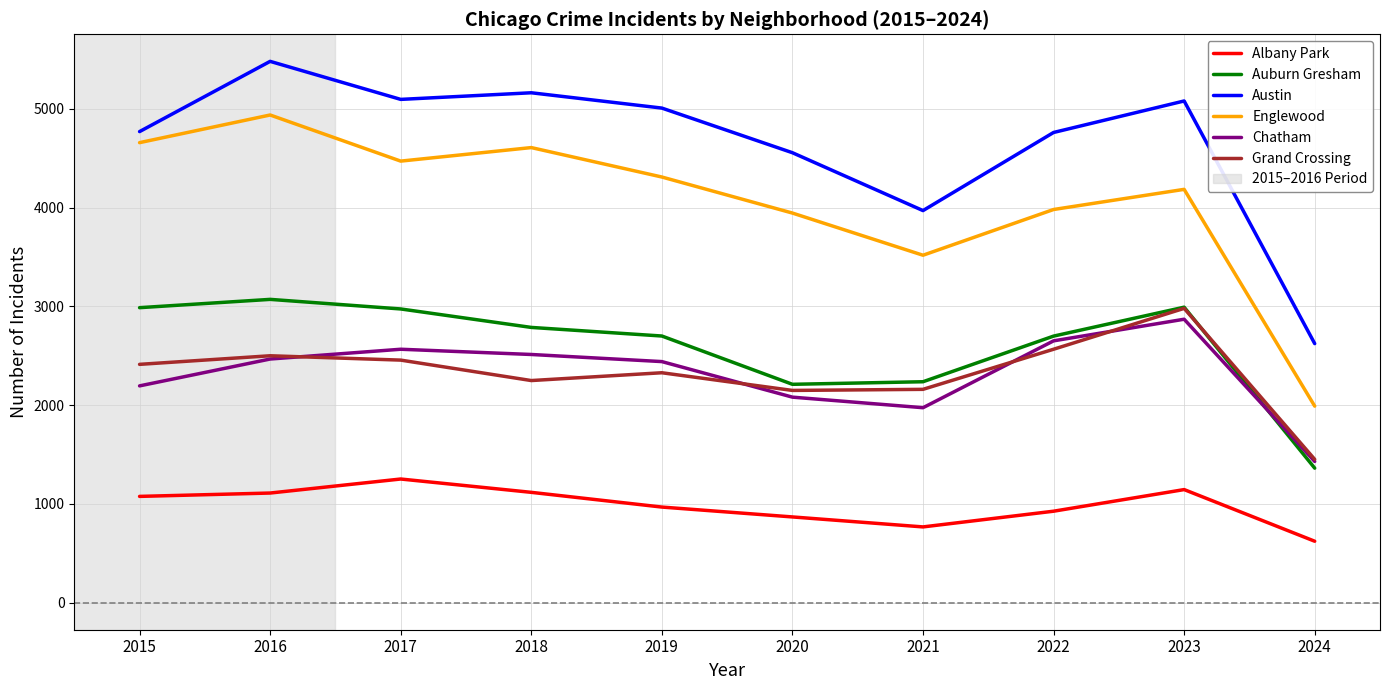

True or false: Albany Park and Englewood cross at least once.

False